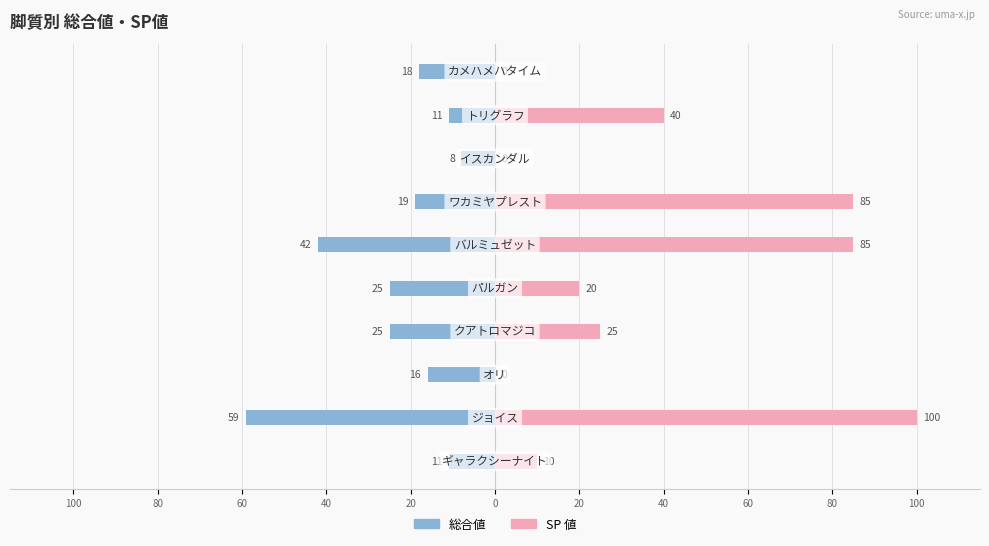

Reading left to right, list all the values displayed in this chart.

総合値: -11	-59	-16	-25	-25	-42	-19	-8	-11	-18
SP値: 10	100	0	25	20	85	85	0	40	0